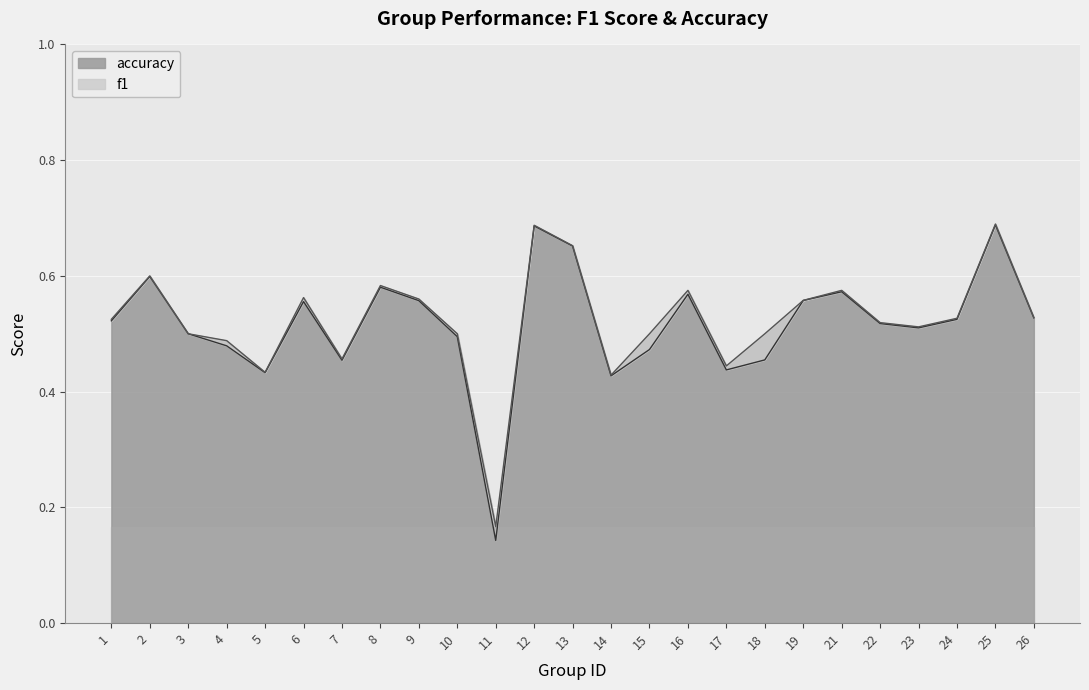

At which label is f1 closest to 0?

11